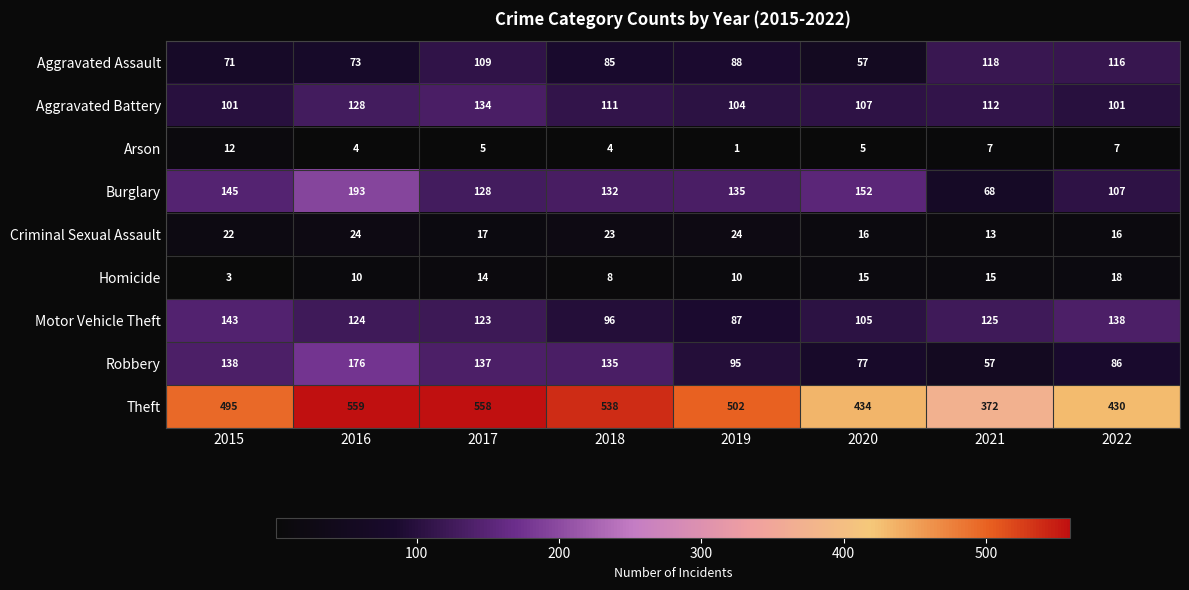

The Motor Vehicle Theft series shows 169 at 2021. True or false?

False